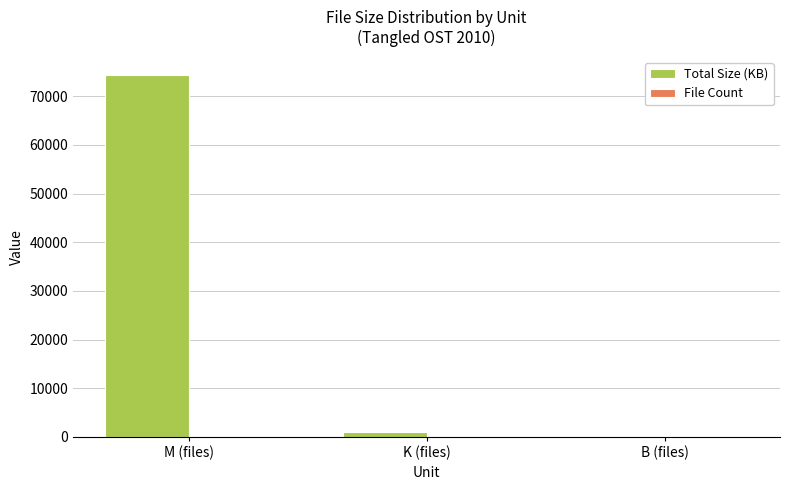

Which series has the largest total across all categories?

Total Size (KB)